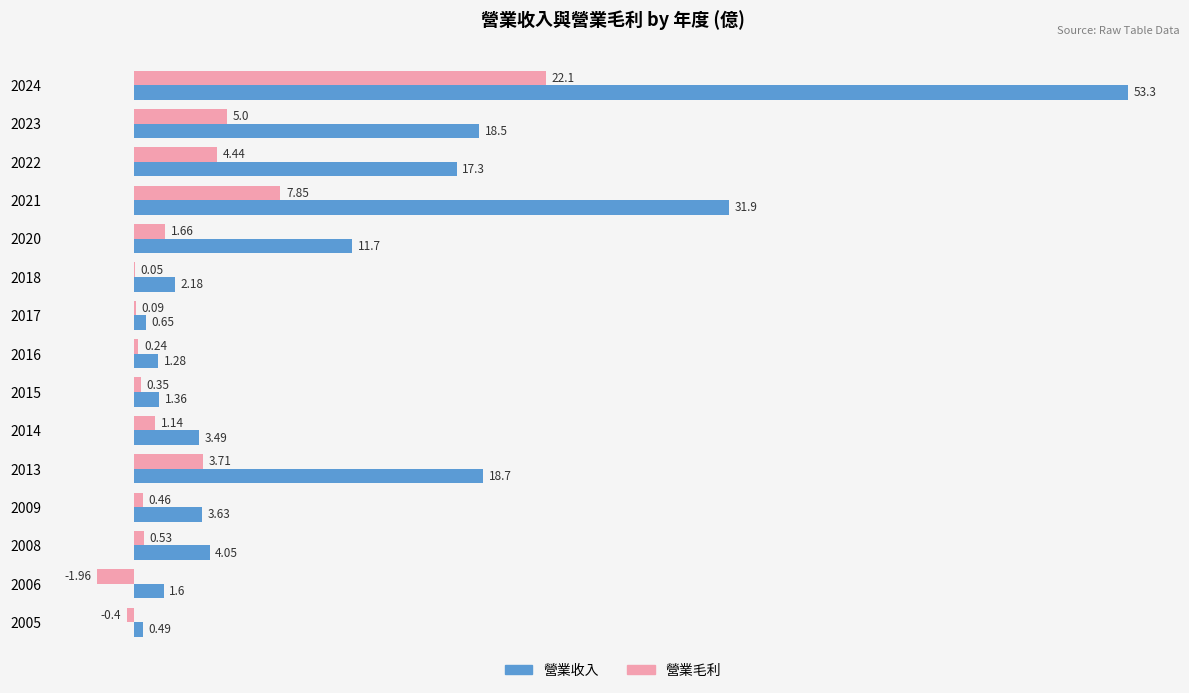

Where is 營業收入 nearest to the value 26?

2021